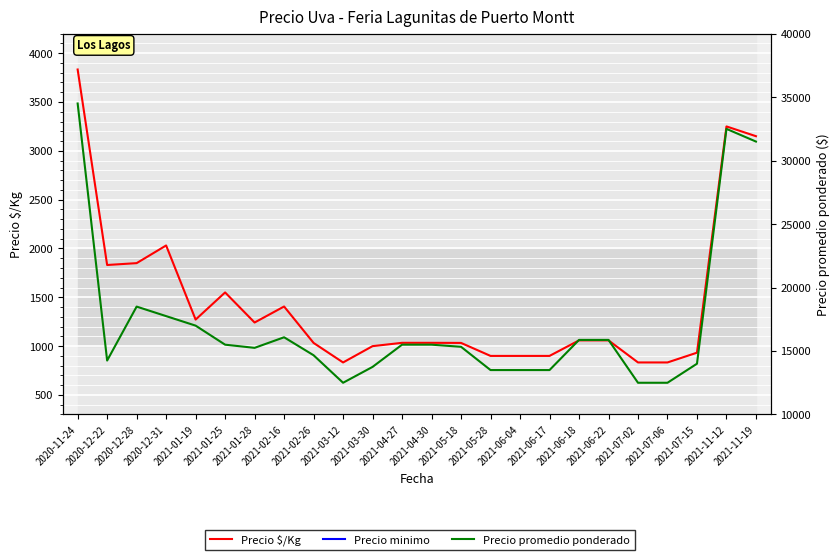

What is the sum of all Precio minimo values?

399167